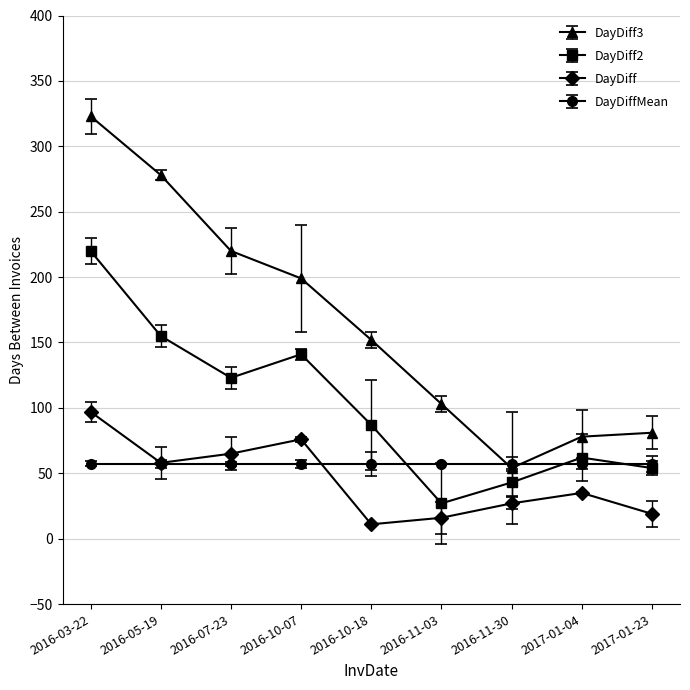

At which label does DayDiff reach its minimum?

2016-10-18